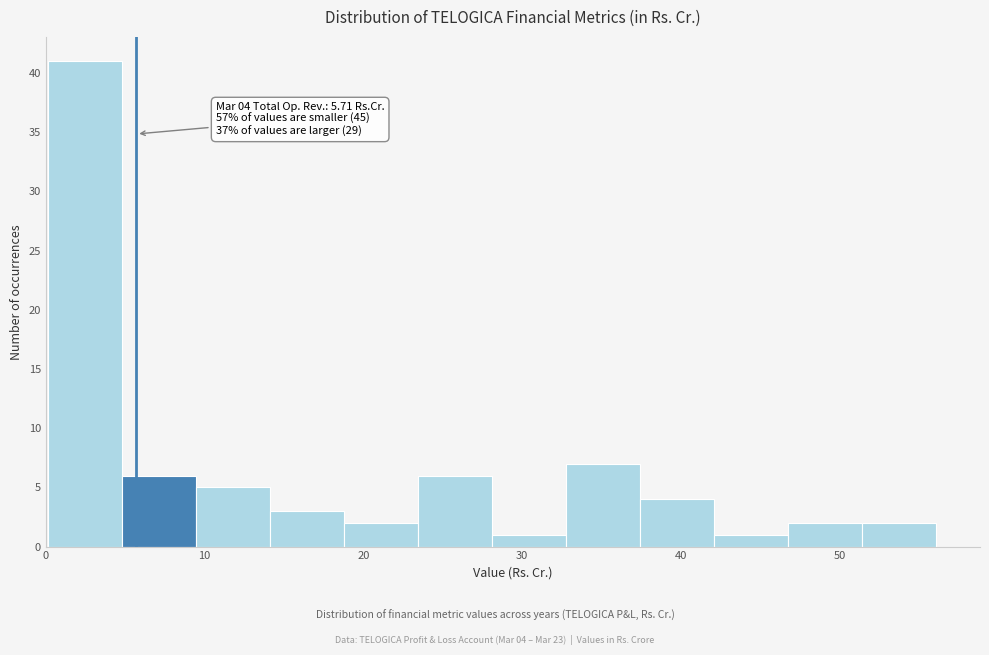

Which range on the x-axis has the tallest bar?

0 to 5